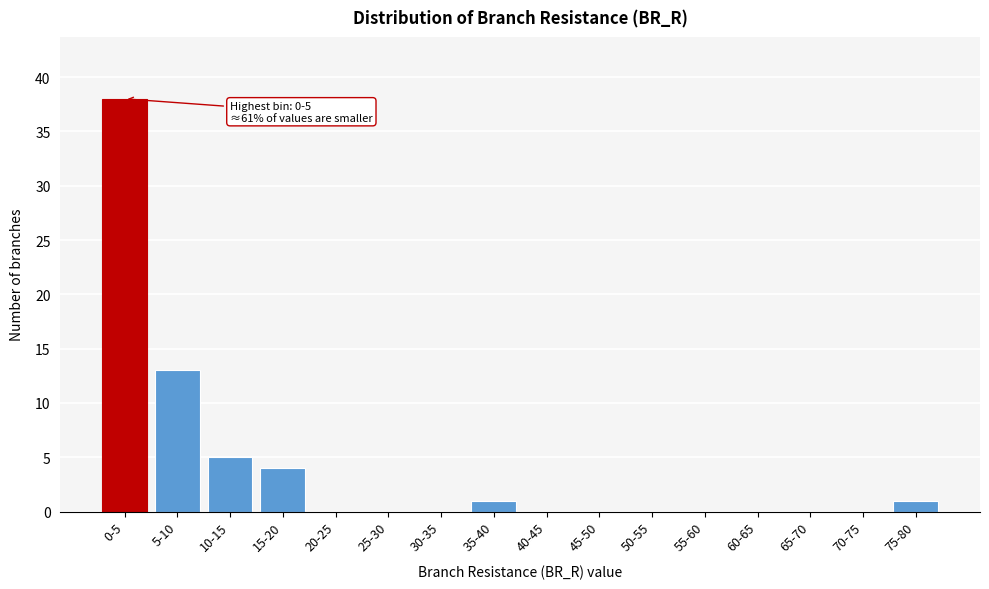

Reading left to right, extract all data points from this chart.

0-5=38	5-10=13	10-15=5	15-20=4	20-25=0	25-30=0	30-35=0	35-40=1	40-45=0	45-50=0	50-55=0	55-60=0	60-65=0	65-70=0	70-75=0	75-80=1